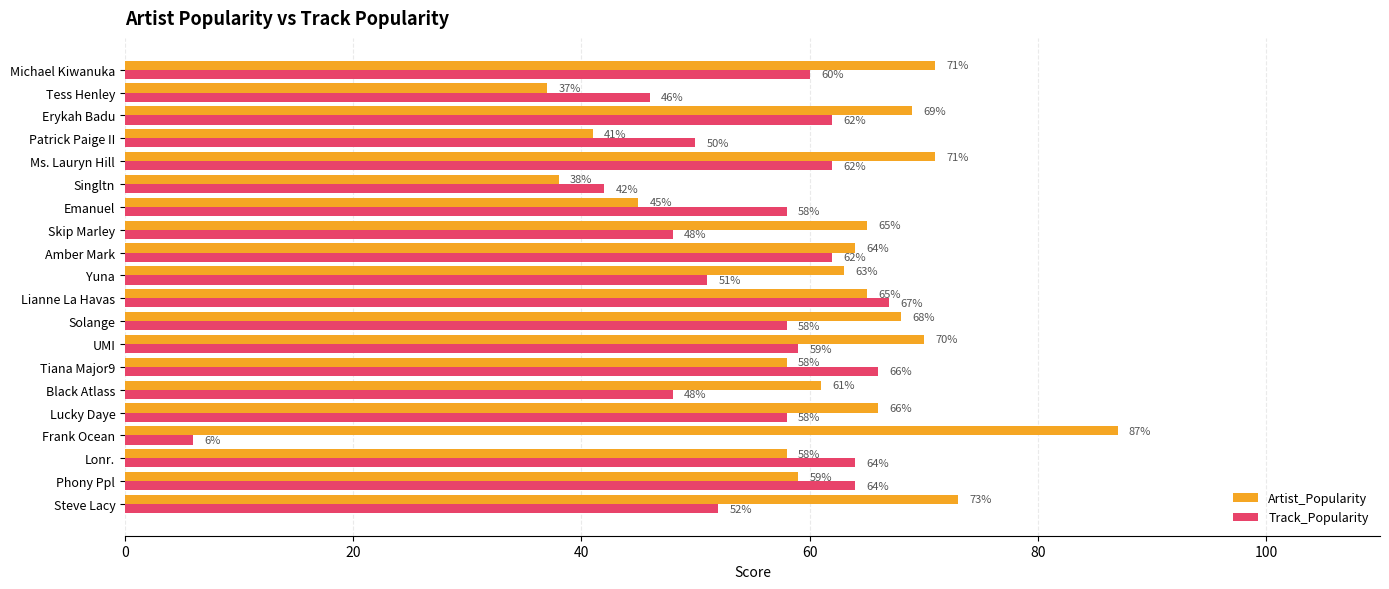

Which series has the largest total across all categories?

Artist_Popularity